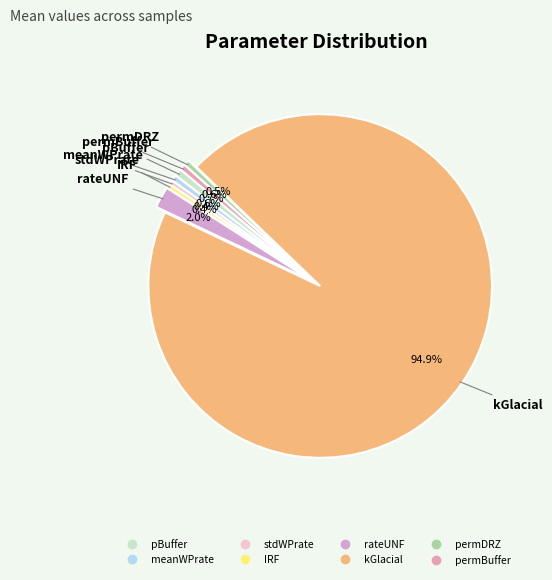

Which category has the biggest portion of the pie?

kGlacial